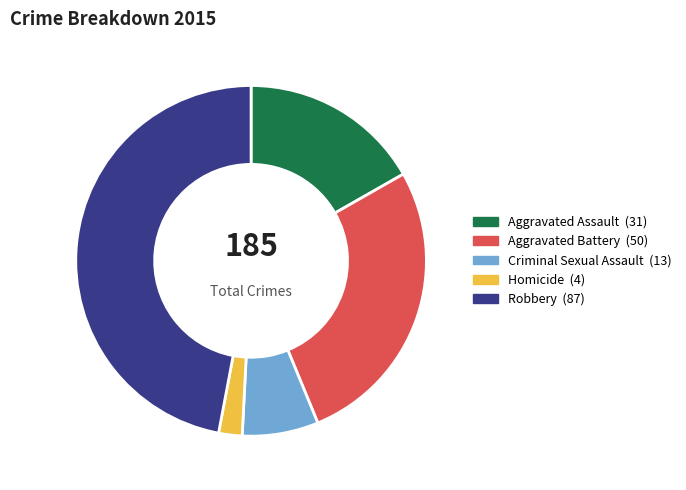

Which has a higher value, Criminal Sexual Assault or Aggravated Assault?

Aggravated Assault